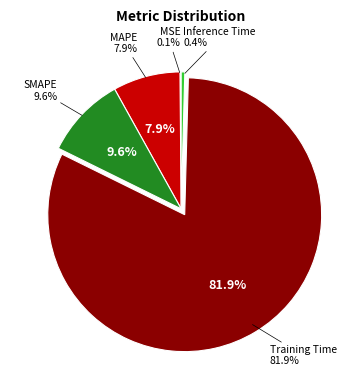

Which has a higher value, Inference Time or SMAPE?

SMAPE